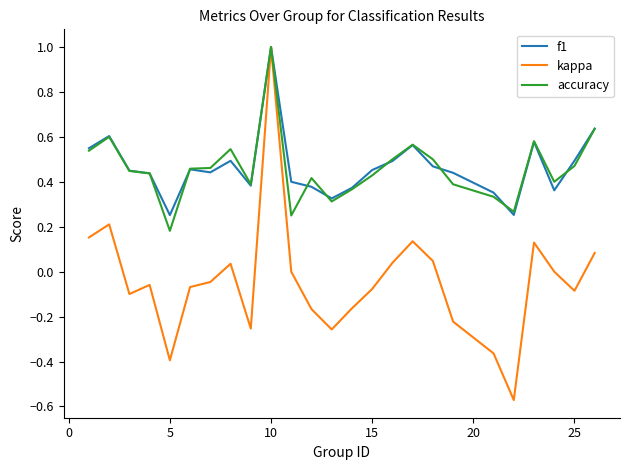

What is the highest value of the f1 series?

1.0